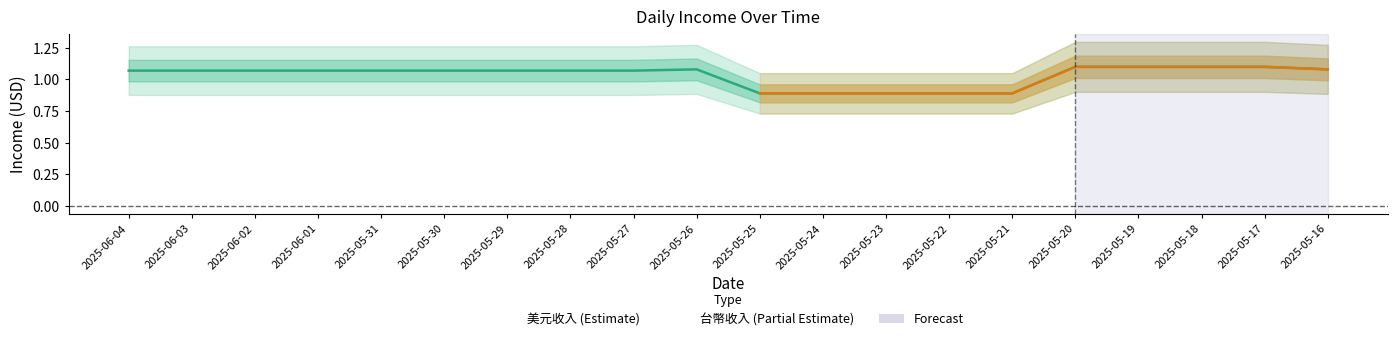

List the labels in order of value, smallest first.

2025-05-25, 2025-05-24, 2025-05-23, 2025-05-22, 2025-05-21, 2025-06-04, 2025-06-03, 2025-06-02, 2025-06-01, 2025-05-31, 2025-05-30, 2025-05-29, 2025-05-28, 2025-05-27, 2025-05-26, 2025-05-16, 2025-05-20, 2025-05-19, 2025-05-18, 2025-05-17